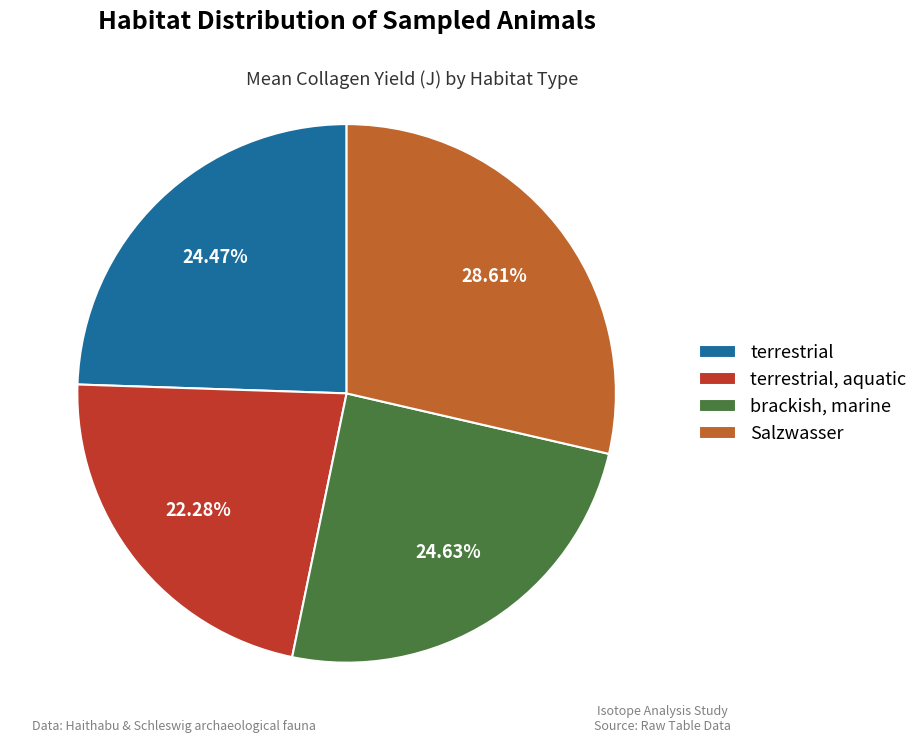

To the nearest percent, what portion does terrestrial, aquatic represent?

22%